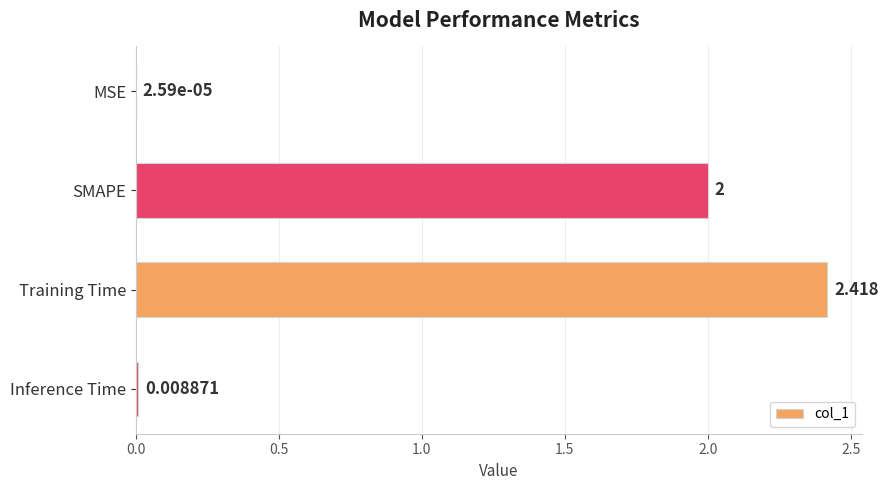

Where is the data nearest to the value 1?

Inference Time